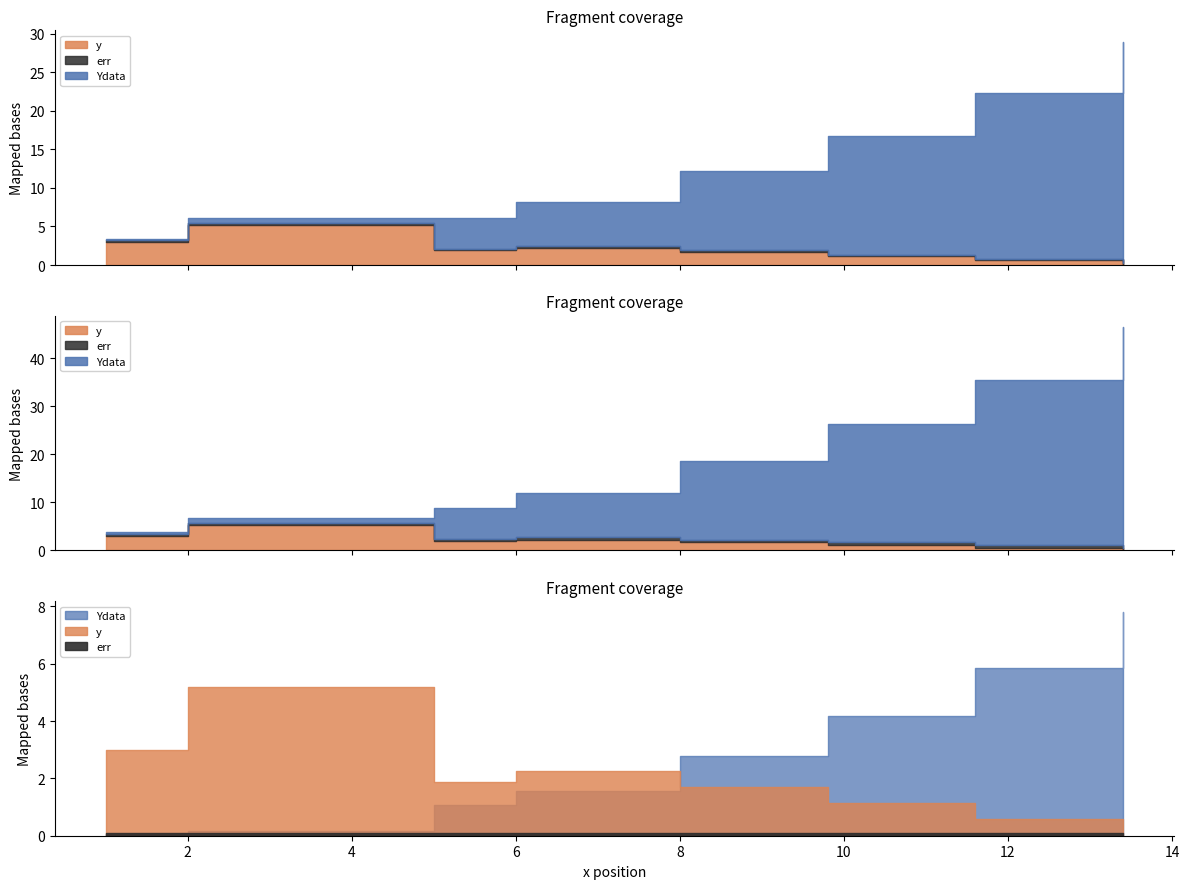

Count the number of data series in this chart.

3